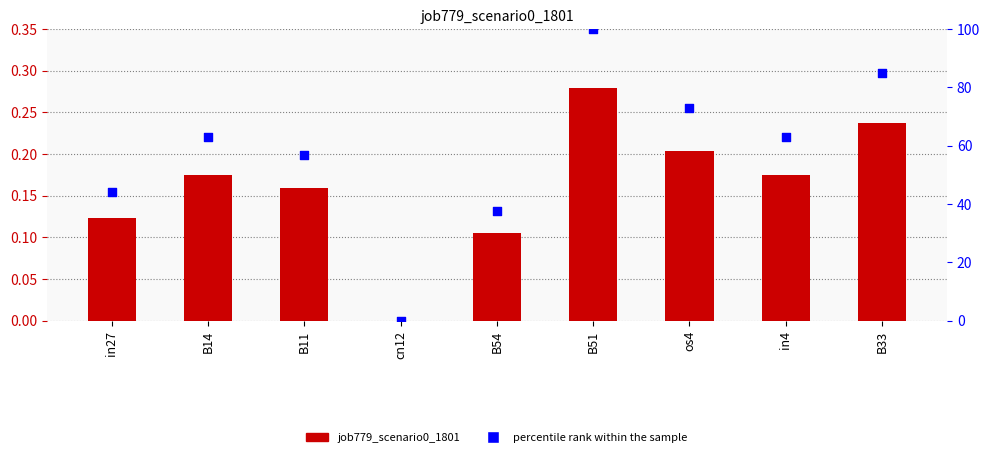

What are all the series names shown in the legend?

job779_scenario0_1801, percentile rank within the sample